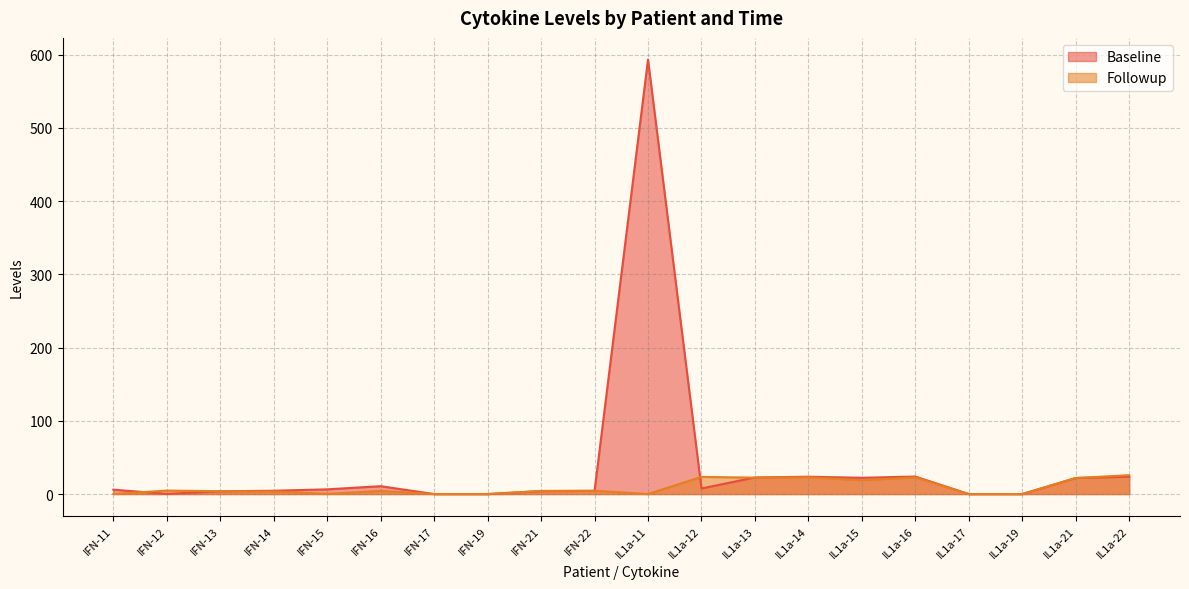

Count the number of data series in this chart.

2